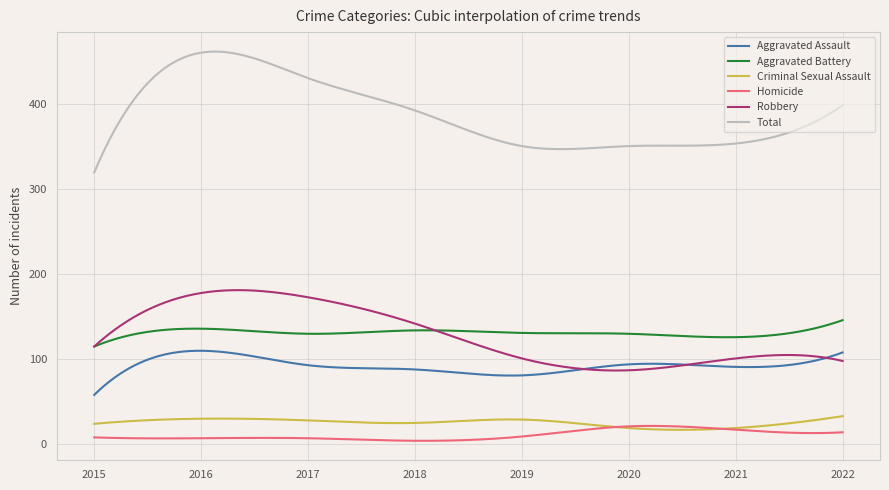

How many lines are shown in the chart?

6